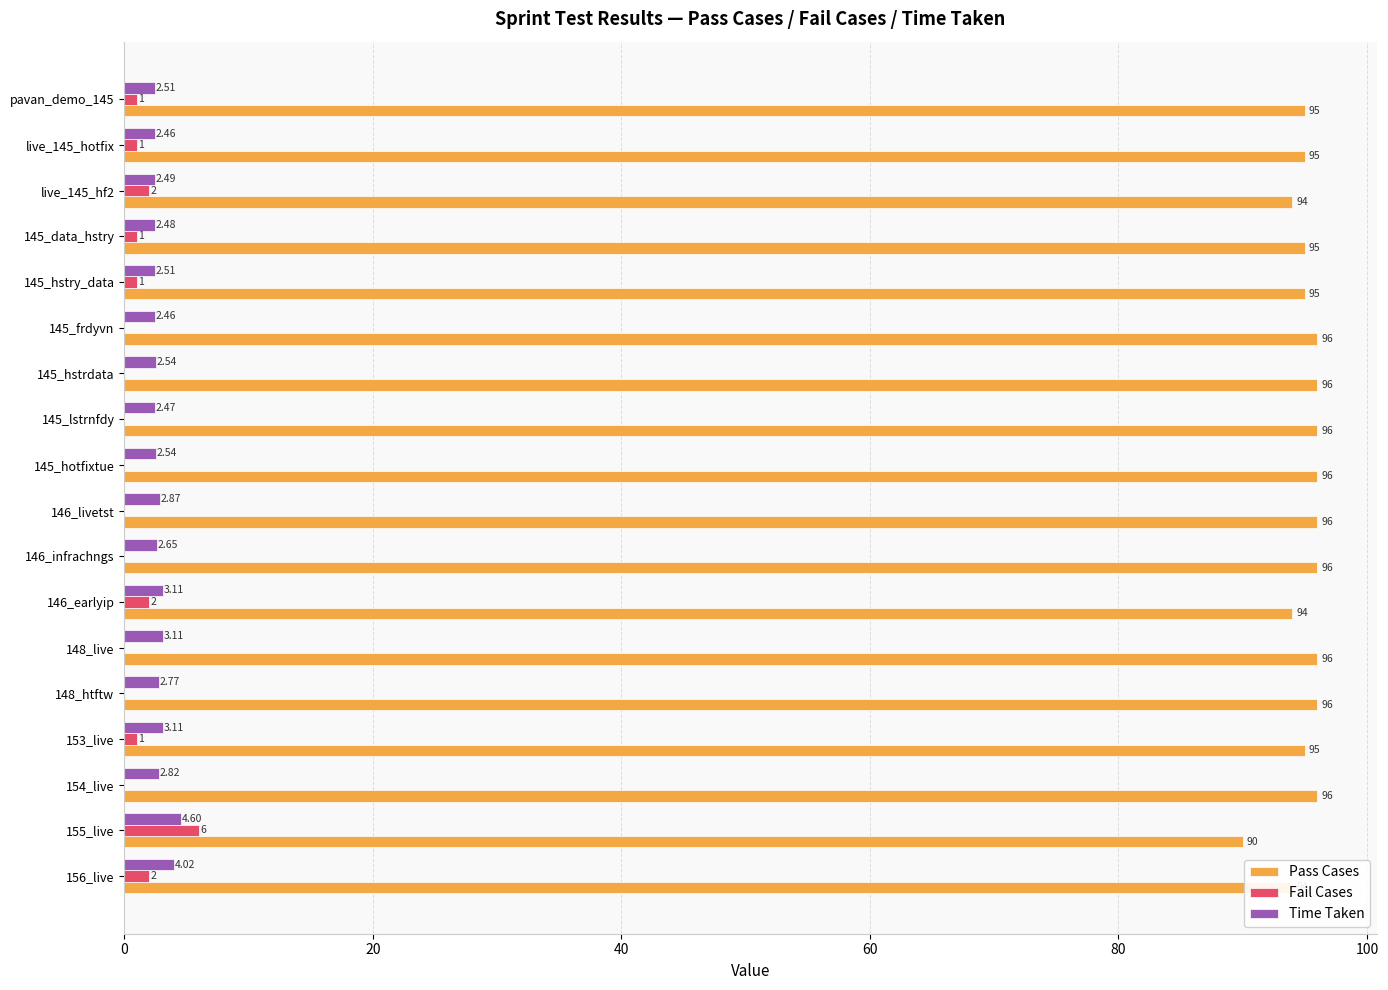

What is the sum of all Pass Cases values?

1711.0